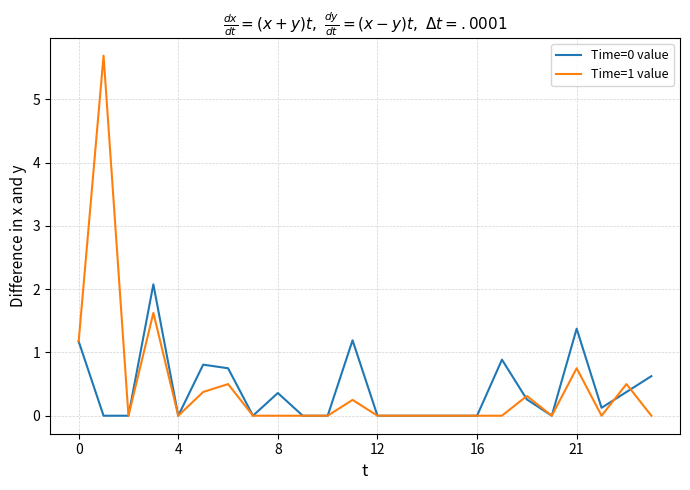

After their last crossing, which series has the higher values: Time=0 value or Time=1 value?

Time=0 value